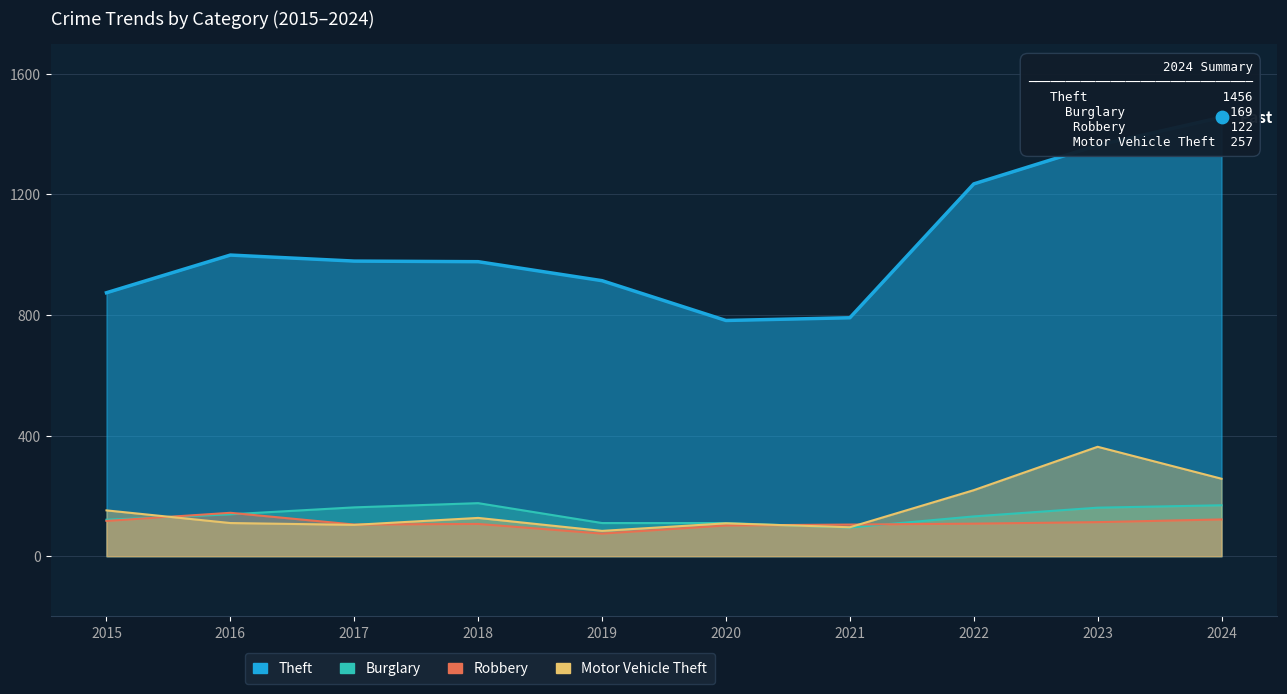

At how many categories does at least one series exceed 942?

6